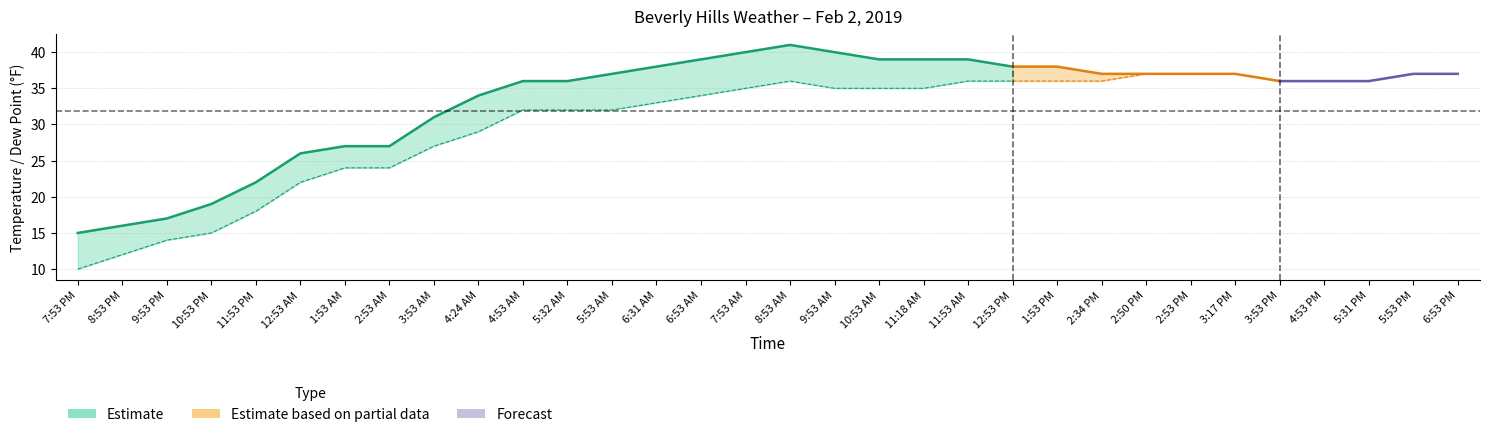

At which label does Temperature first exceed 37?

6:31 AM